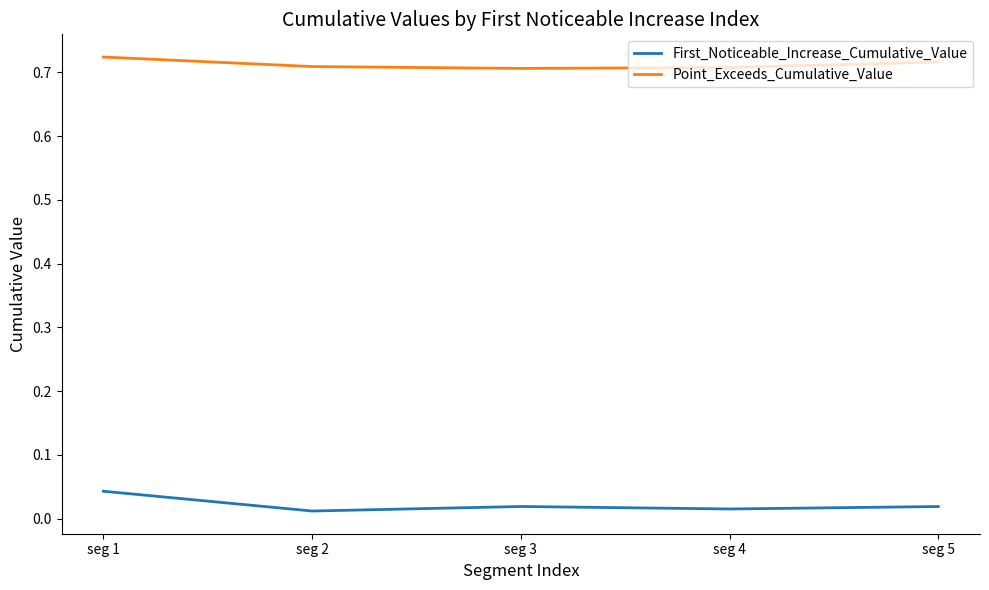

The value of Point_Exceeds_Cumulative_Value at seg 3 is 1.1. True or false?

False